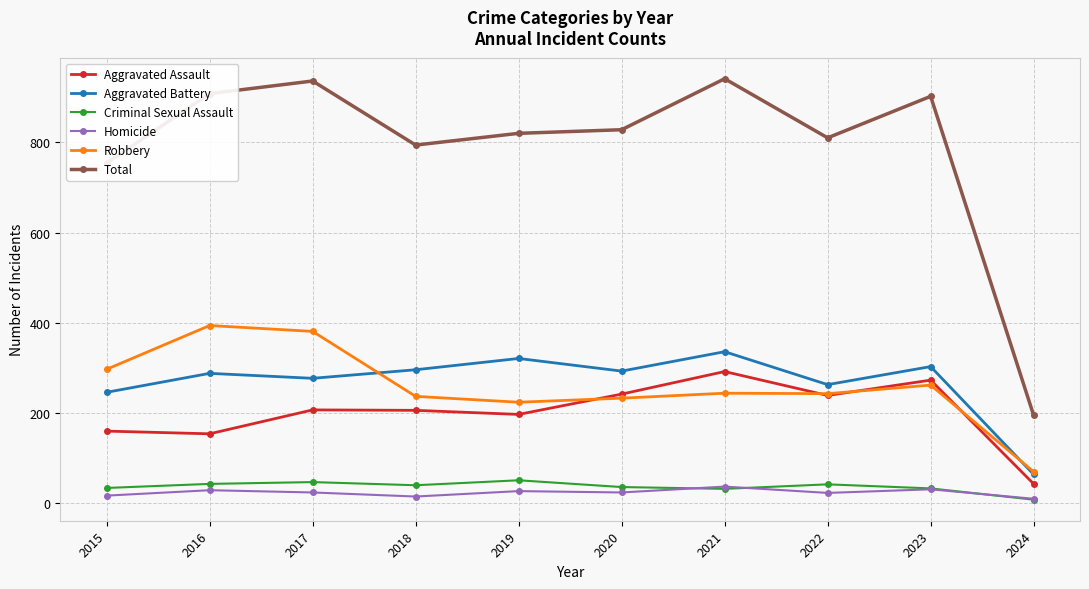

True or false: Criminal Sexual Assault and Aggravated Assault intersect in this chart.

False